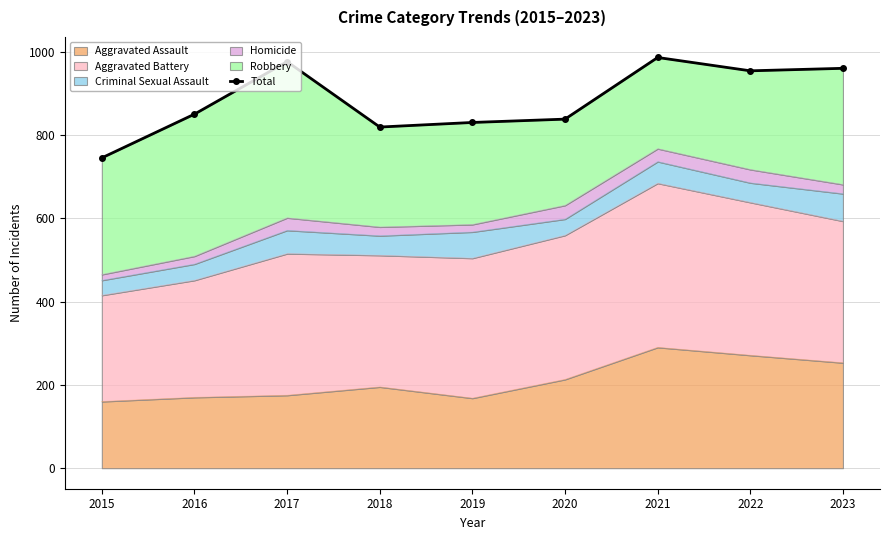

List the labels in order of value, largest first.

2021, 2017, 2023, 2022, 2016, 2020, 2019, 2018, 2015